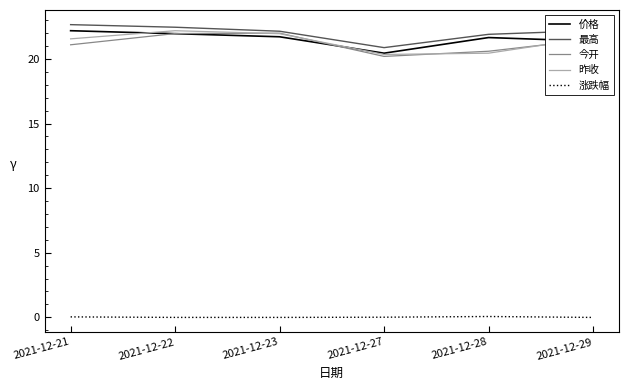

What are all the series names shown in the legend?

价格, 最高, 今开, 昨收, 涨跌幅